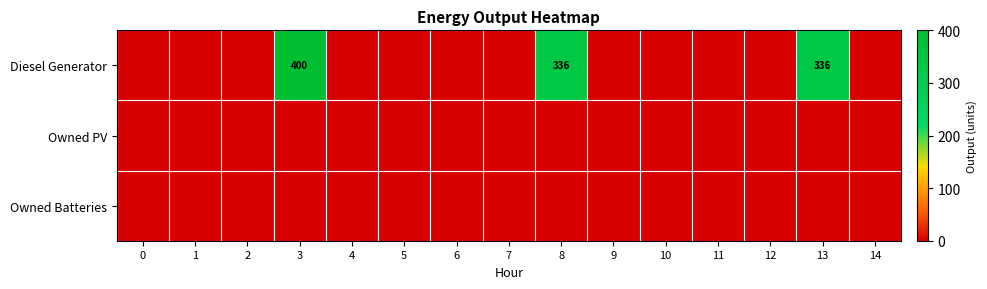

Which has a higher value, 11 or 9?

11